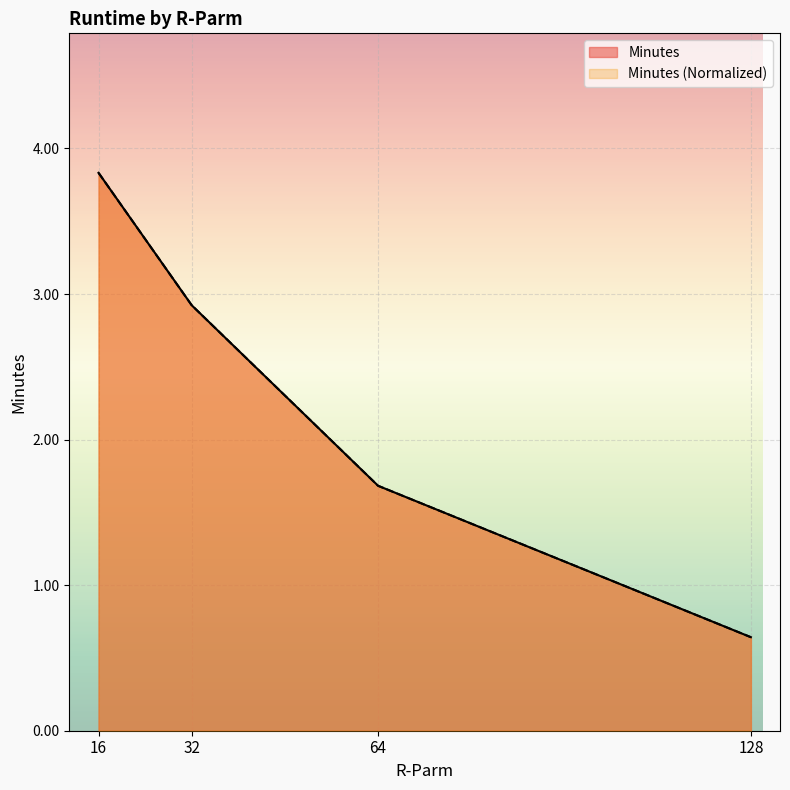

True or false: Minutes (Normalized) and Minutes cross at least once.

False